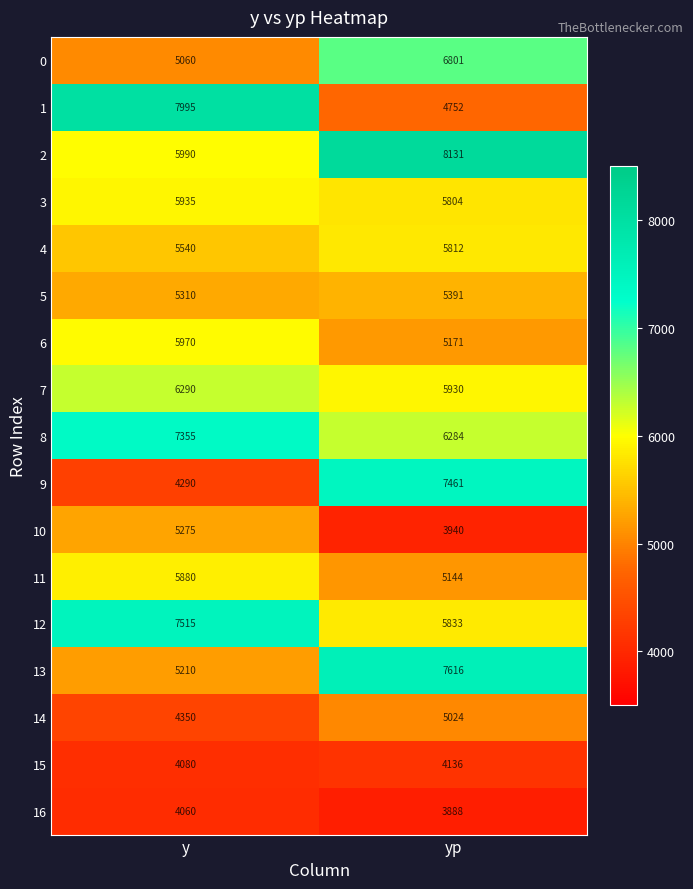

True or false: 10 has a value of 5275 at y.

True